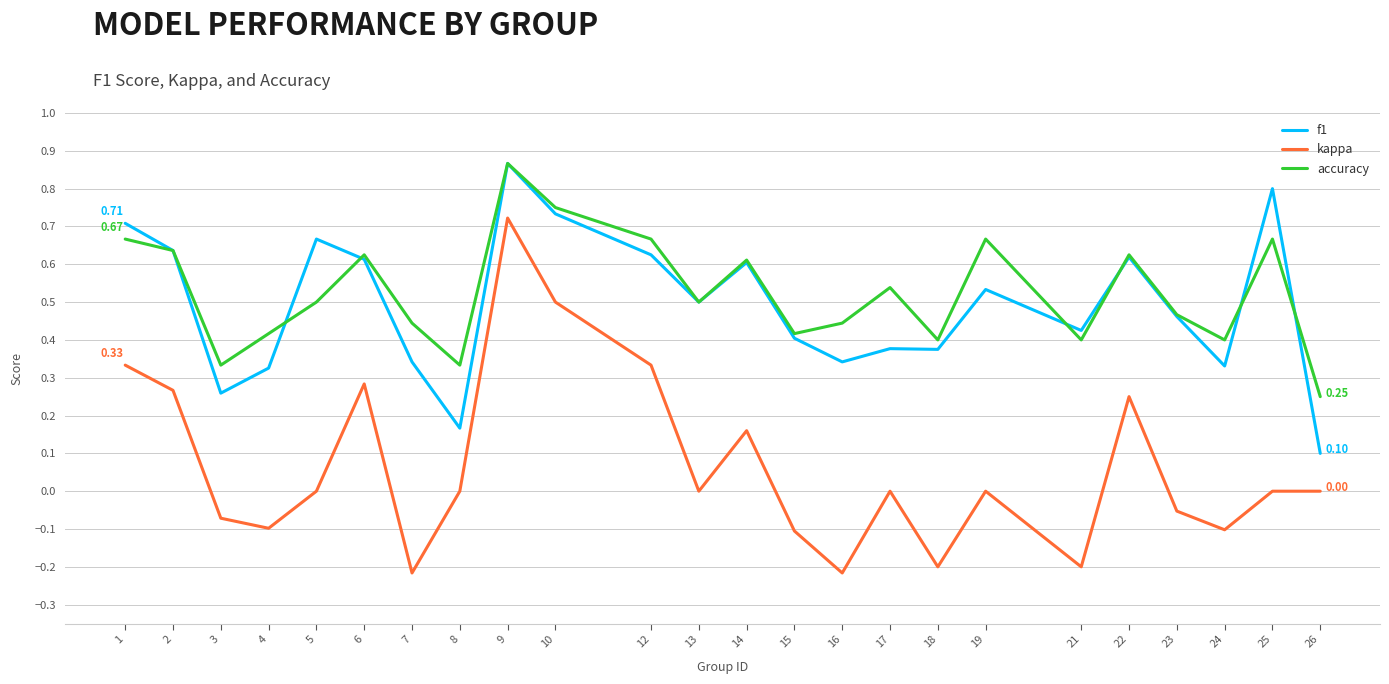

How many categories are shown in the chart?

24